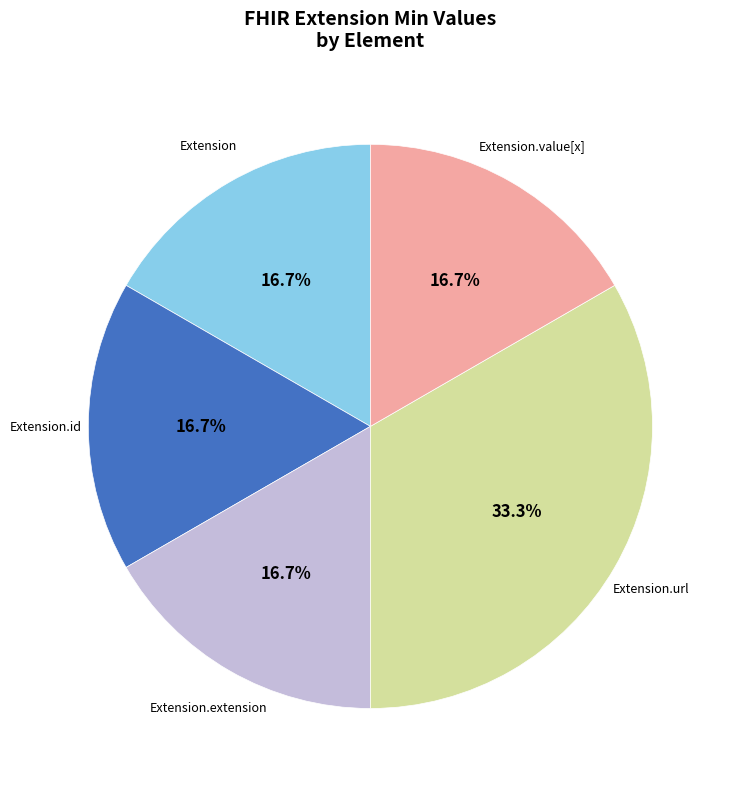

Count the number of slices in the pie.

5